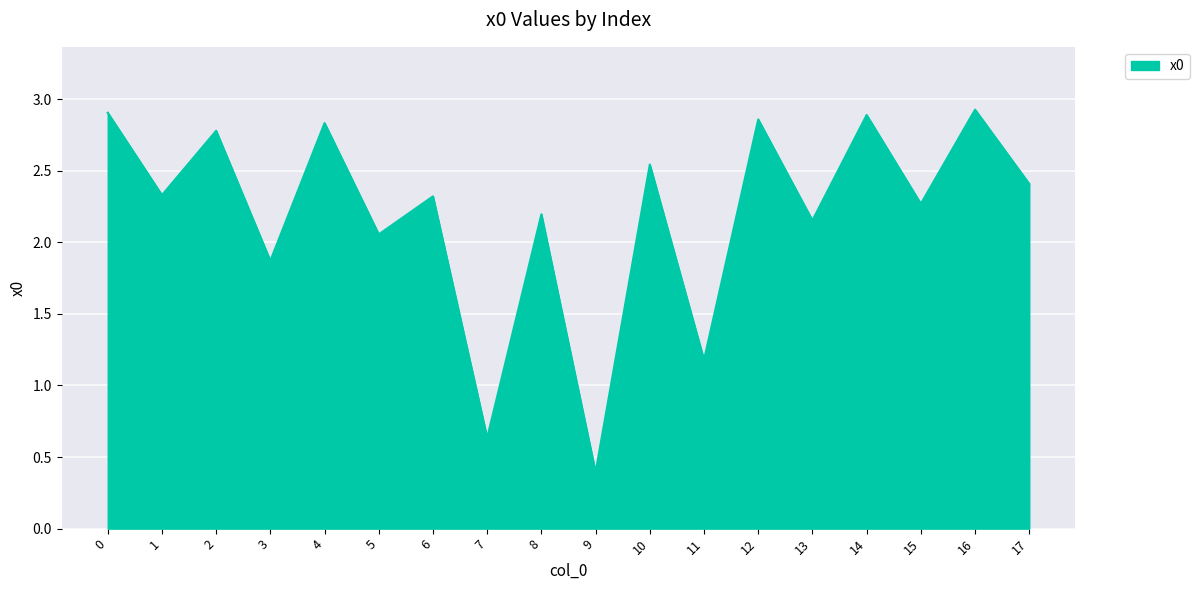

What is the difference between the values at 3 and 4?

1.0